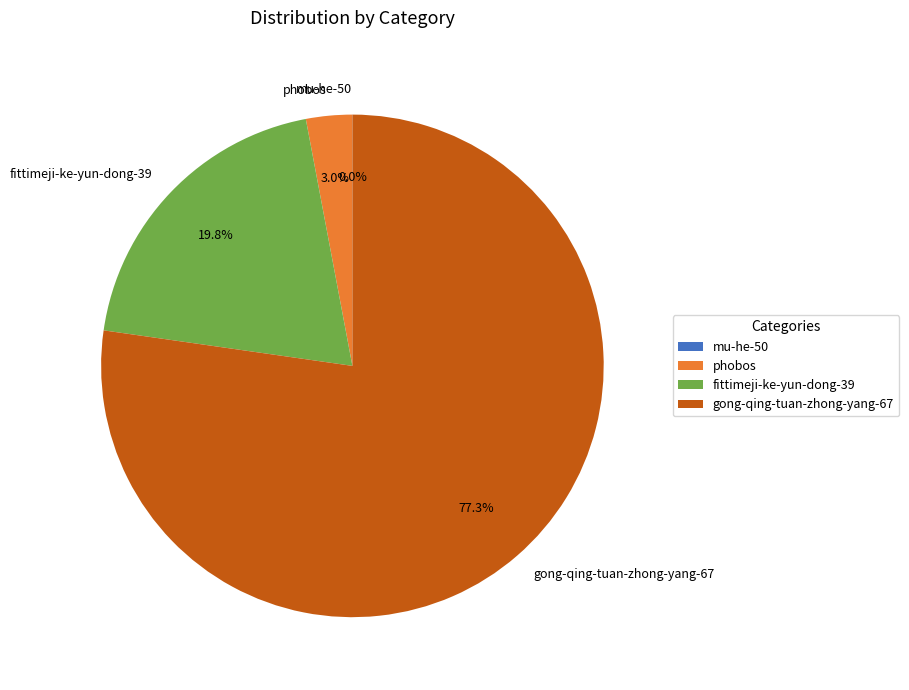

Does gong-qing-tuan-zhong-yang-67 account for over 50% of the chart?

Yes